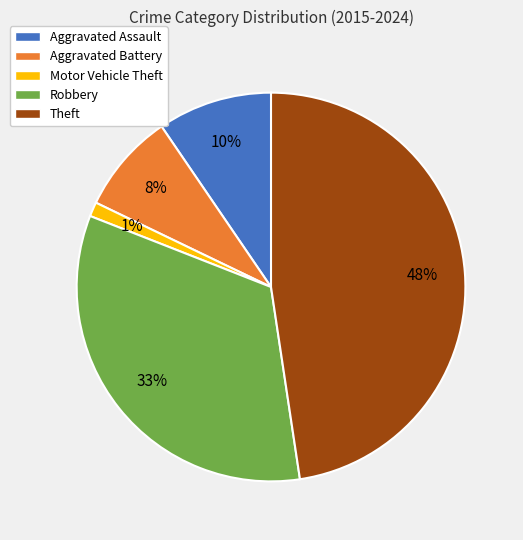

How many segments does this pie chart have?

5